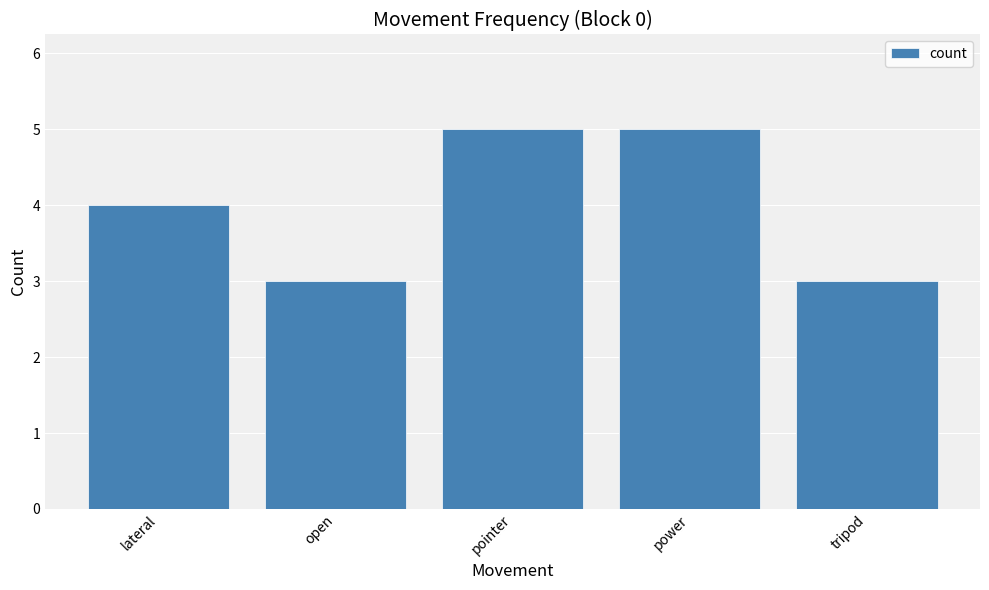

What is the label of the 5th bar from the right?

lateral